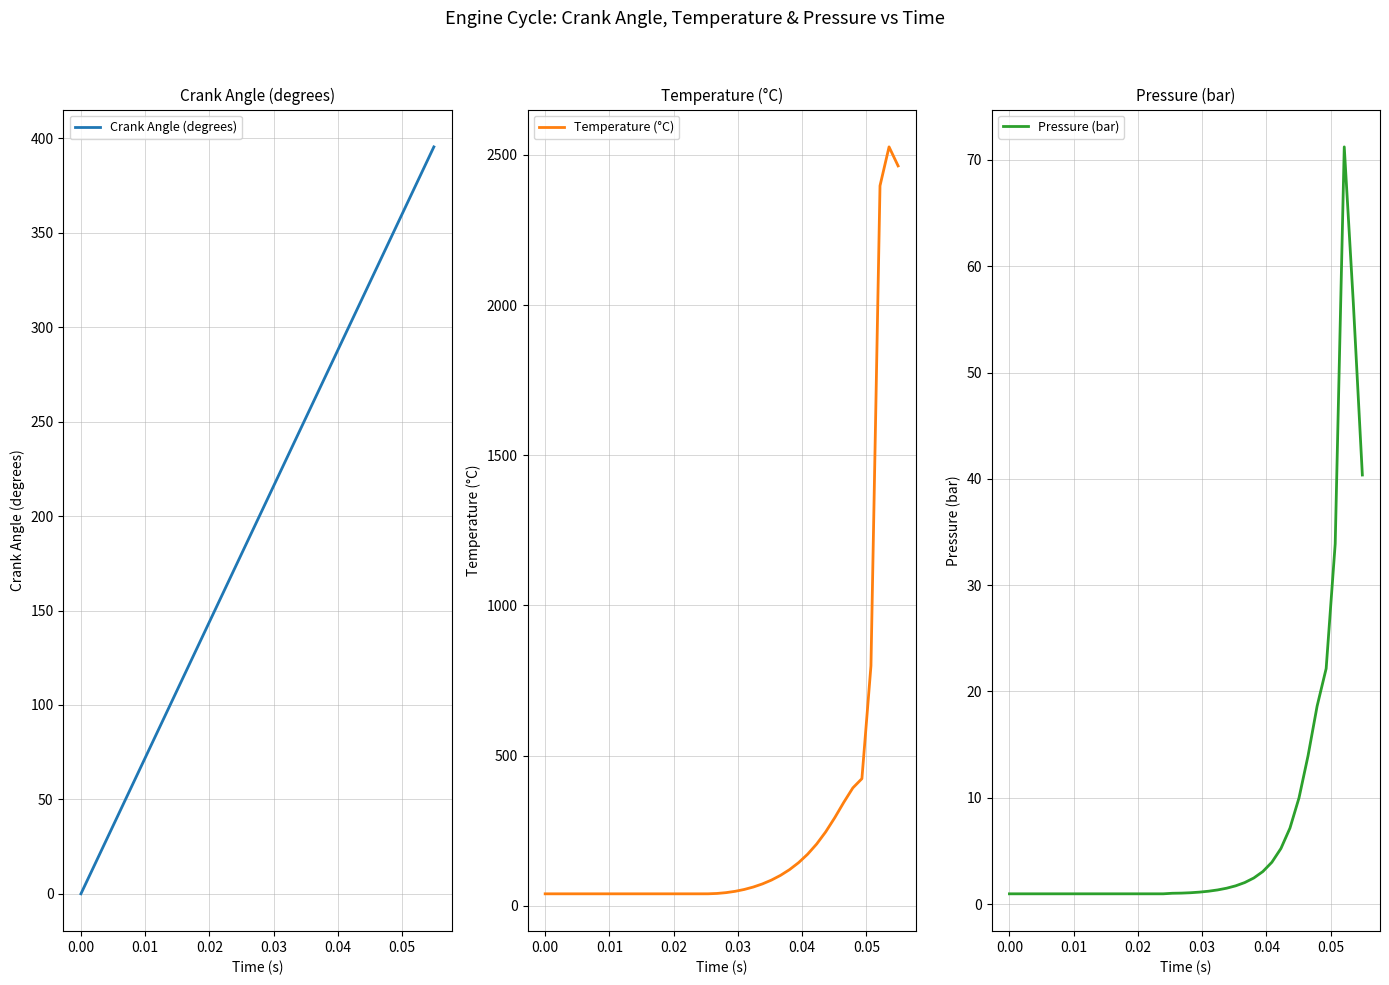

What is the sum of all Pressure (bar) values?

317.9